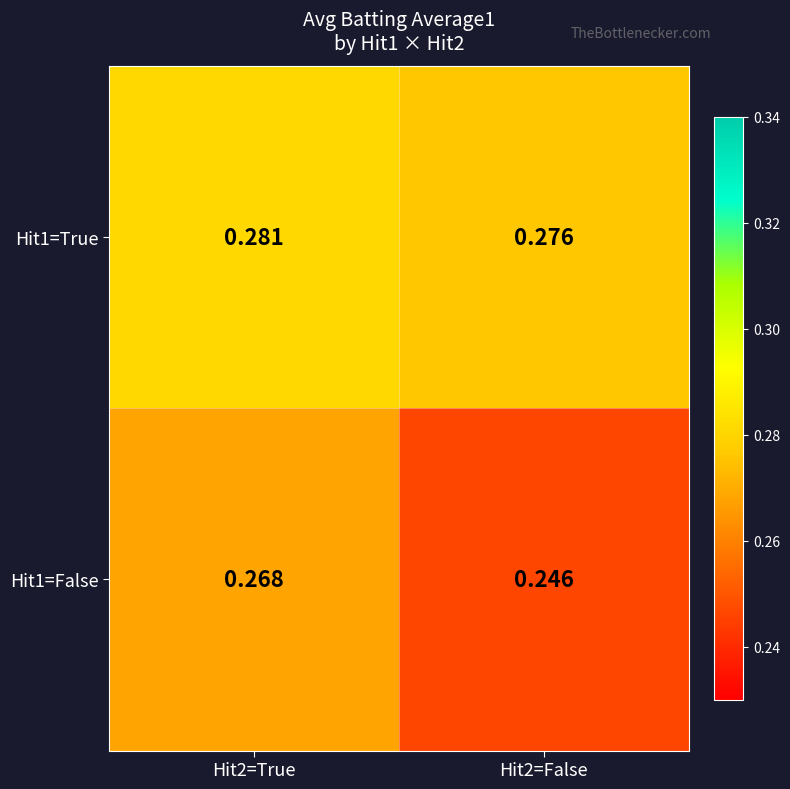

List the series in order of their overall mean, highest first.

Hit1=True, Hit1=False